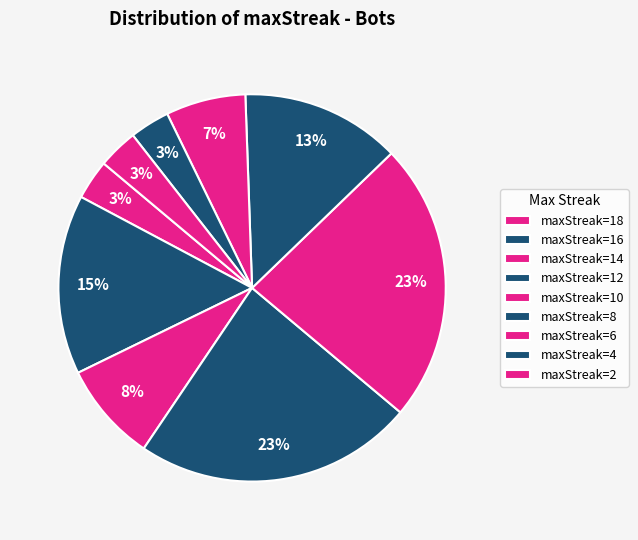

How many slices are in this pie chart?

9